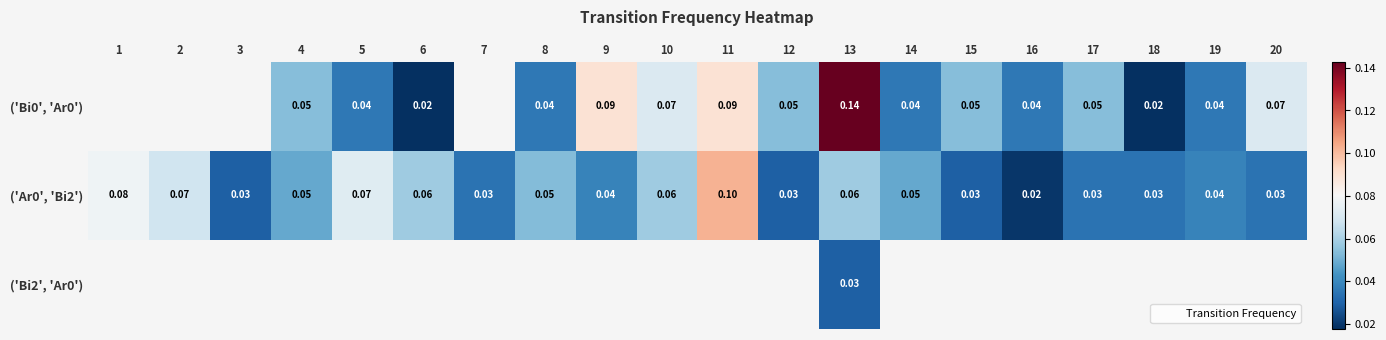

Count the row_1 values in the range 0 to 1.

20